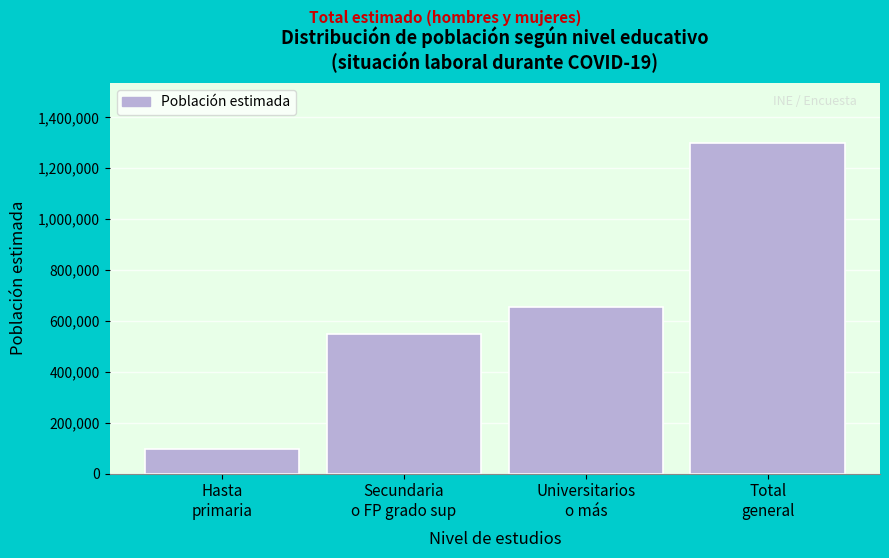

Reading right to left, list all the values displayed in this chart.

1300841	656468	547377	96996